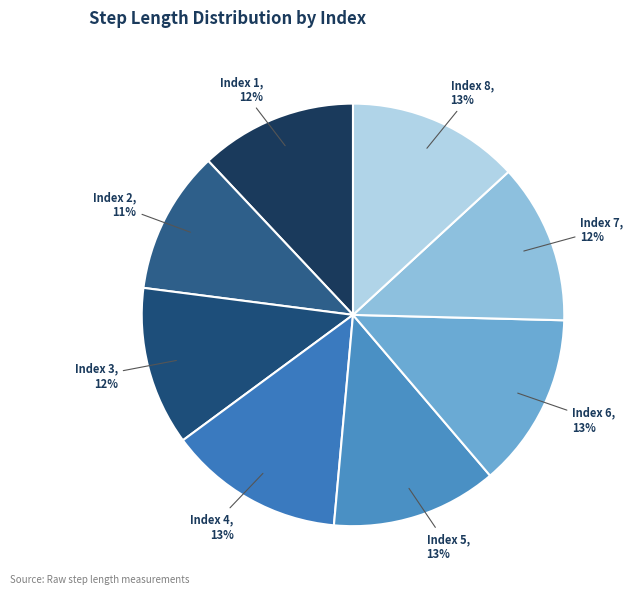

To the nearest percent, what is the difference between the largest and smallest slice percentages?

2%